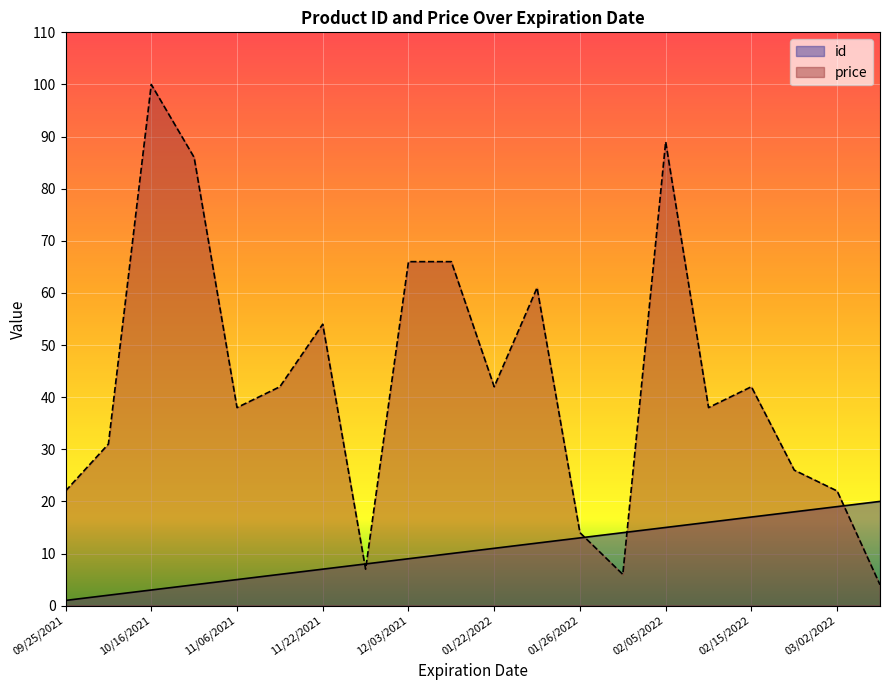

What is the difference between the highest and lowest values at 11/10/2021?

36